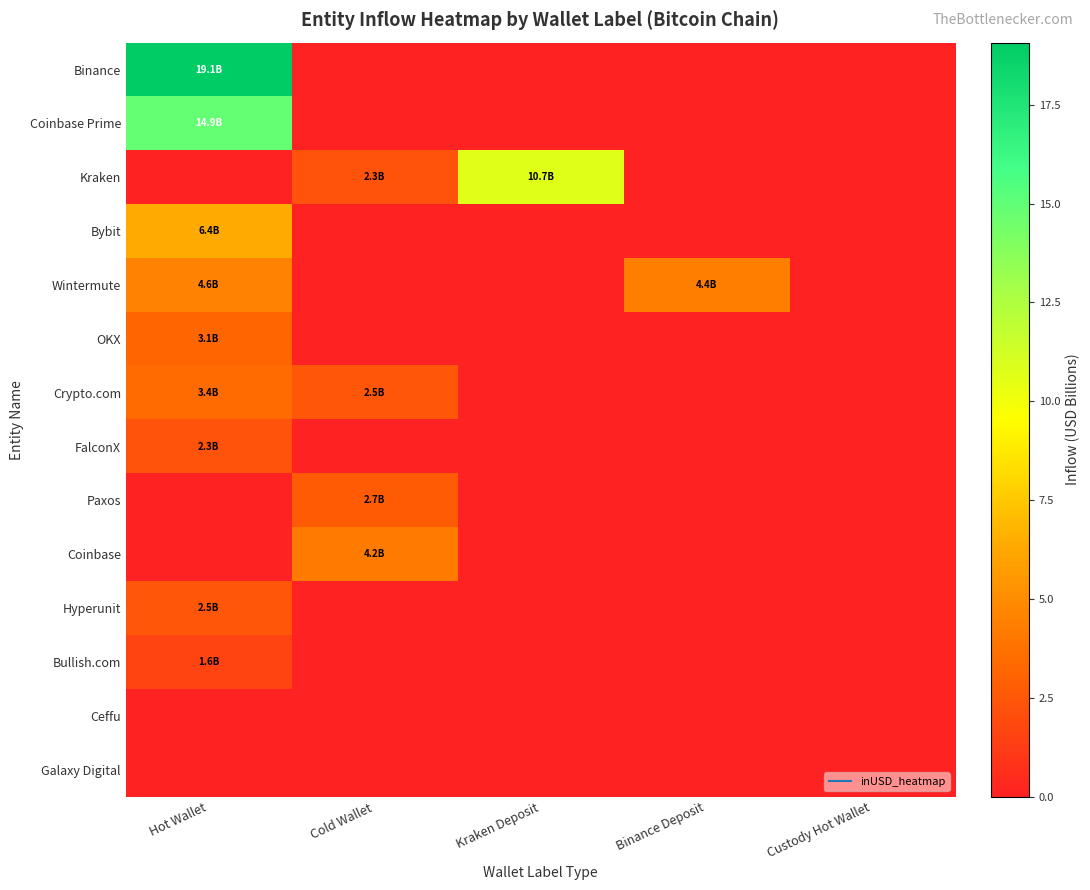

At which category is the sum across all series the highest?

Hot Wallet